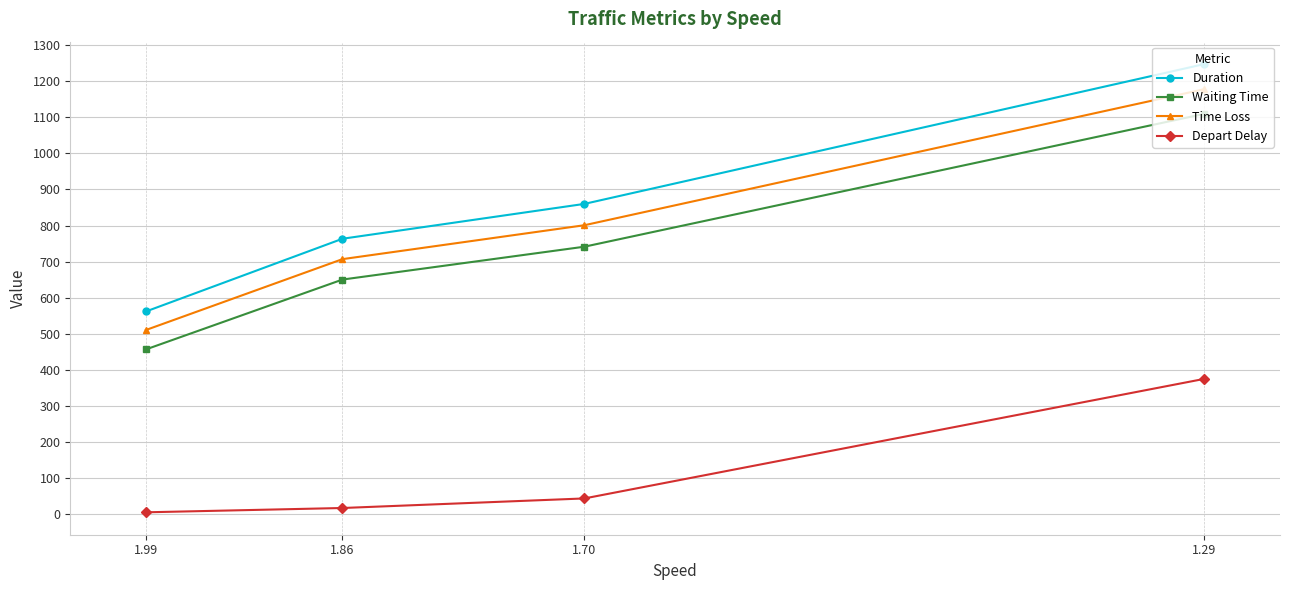

Is it true that Time Loss equals 510.1 at 1.99?

True